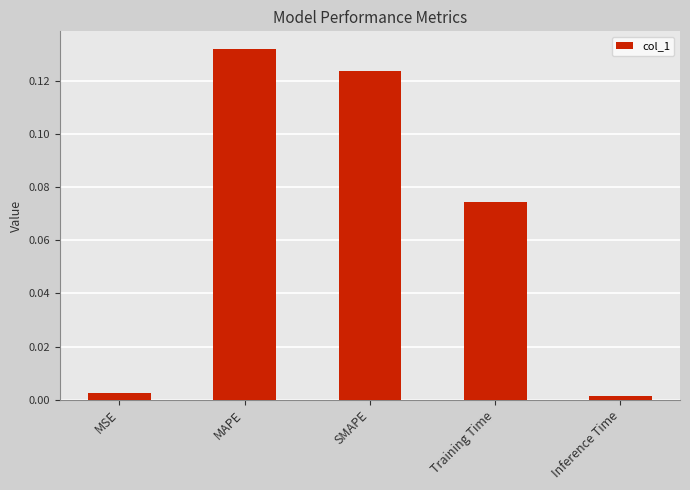

What is the label of the 1st bar from the left?

MSE